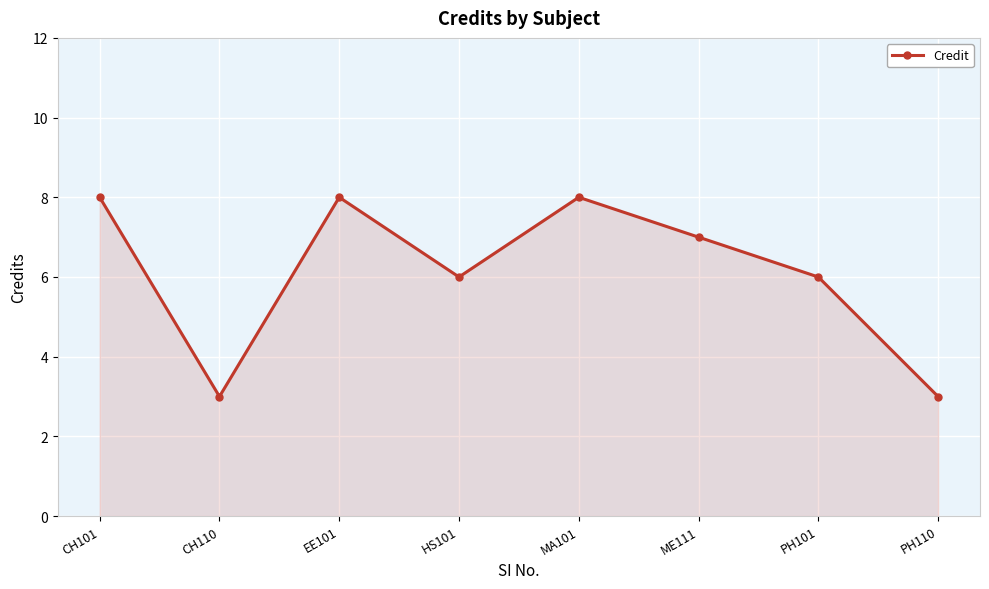

At which category does the data reach its first local peak?

EE101